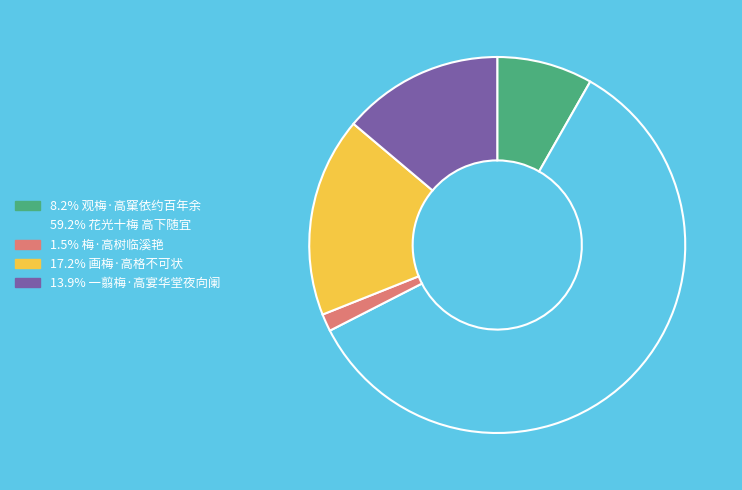

How many segments does this pie chart have?

5